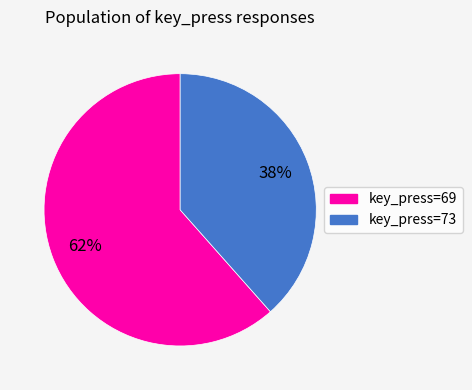

To the nearest percent, what is the average slice percentage?

50%